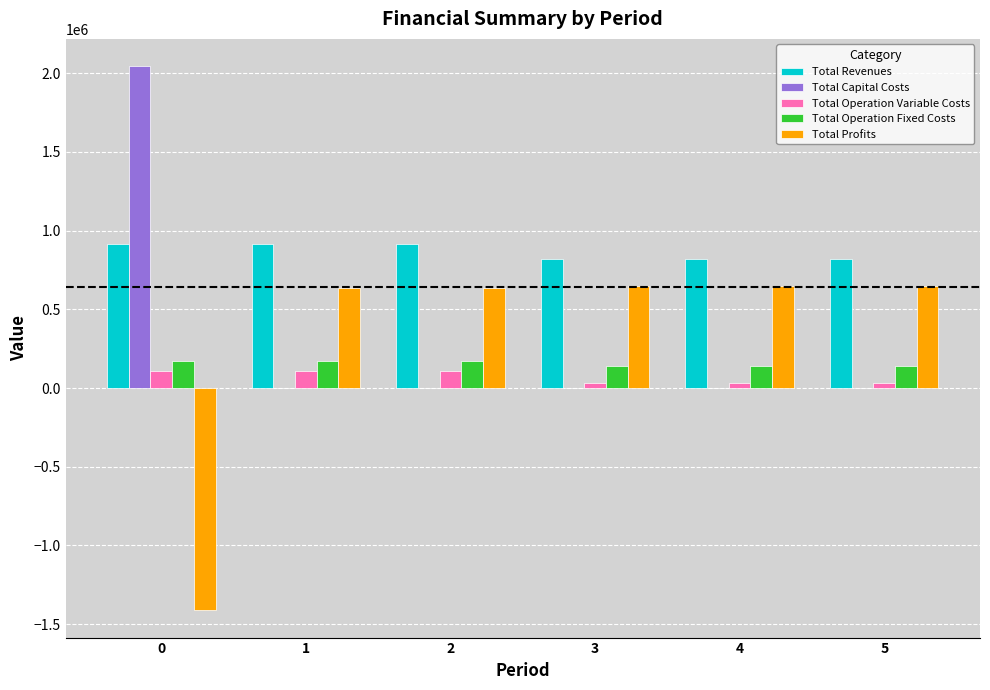

What is the difference between the Total Operation Fixed Costs values at 3 and 0?

33627.6